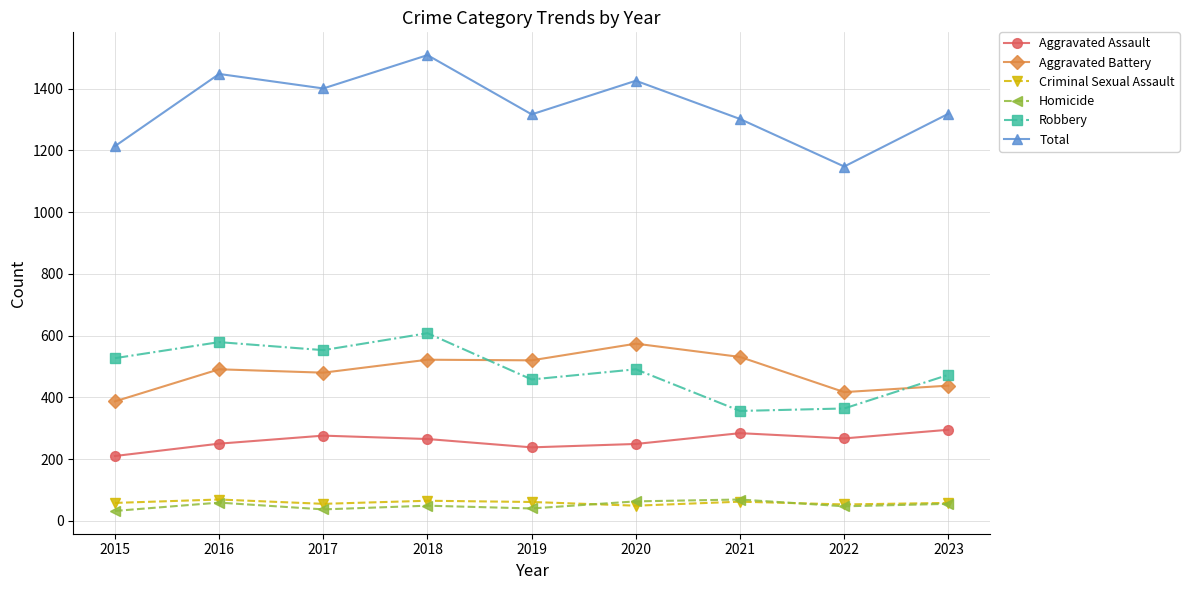

True or false: Criminal Sexual Assault has a value of 58 at 2015.

True